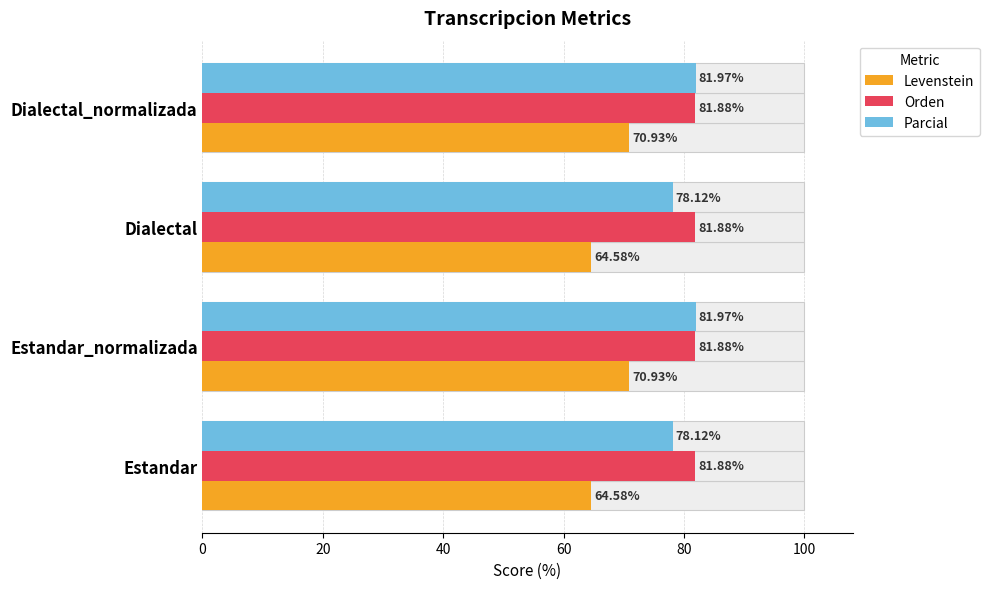

At 0, list the series in order from largest to smallest.

Parcial, Levenstein, Orden